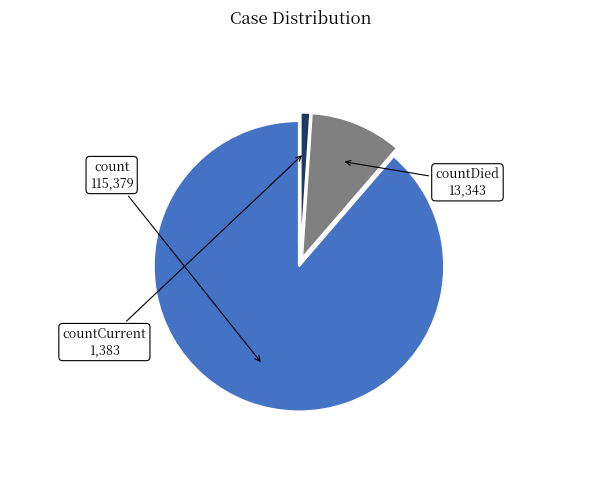

Is there a majority slice in this chart?

Yes